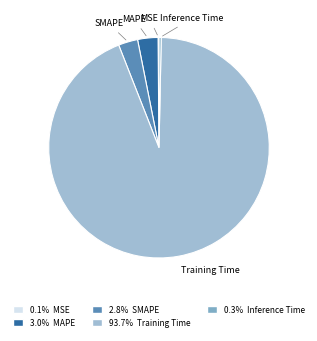

Is there a majority slice in this chart?

Yes